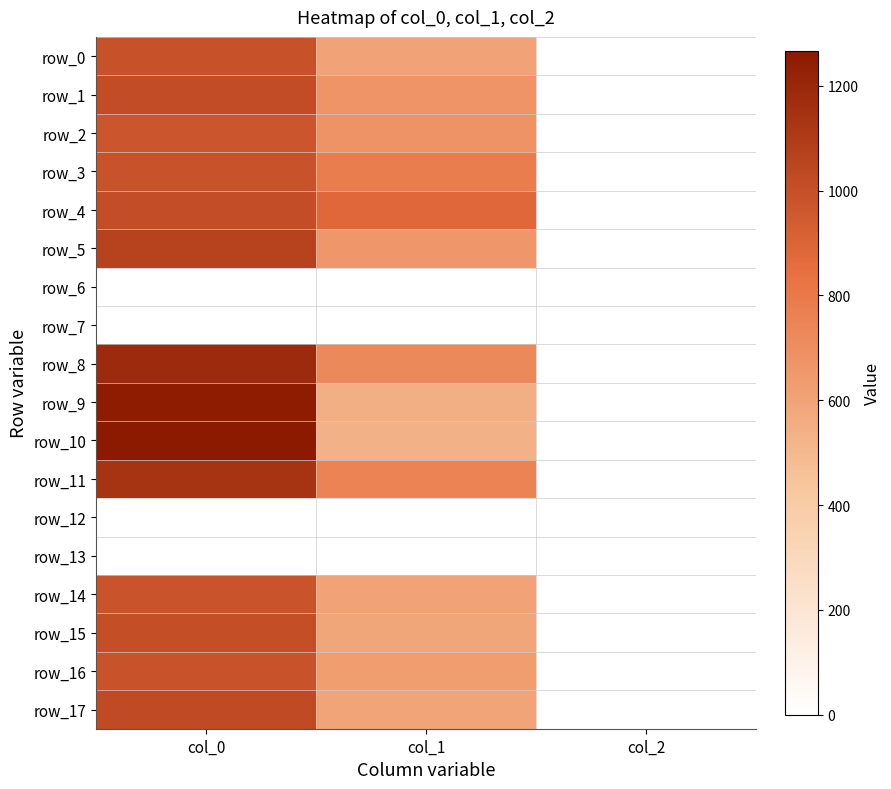

Which series has the widest spread of values?

row_10